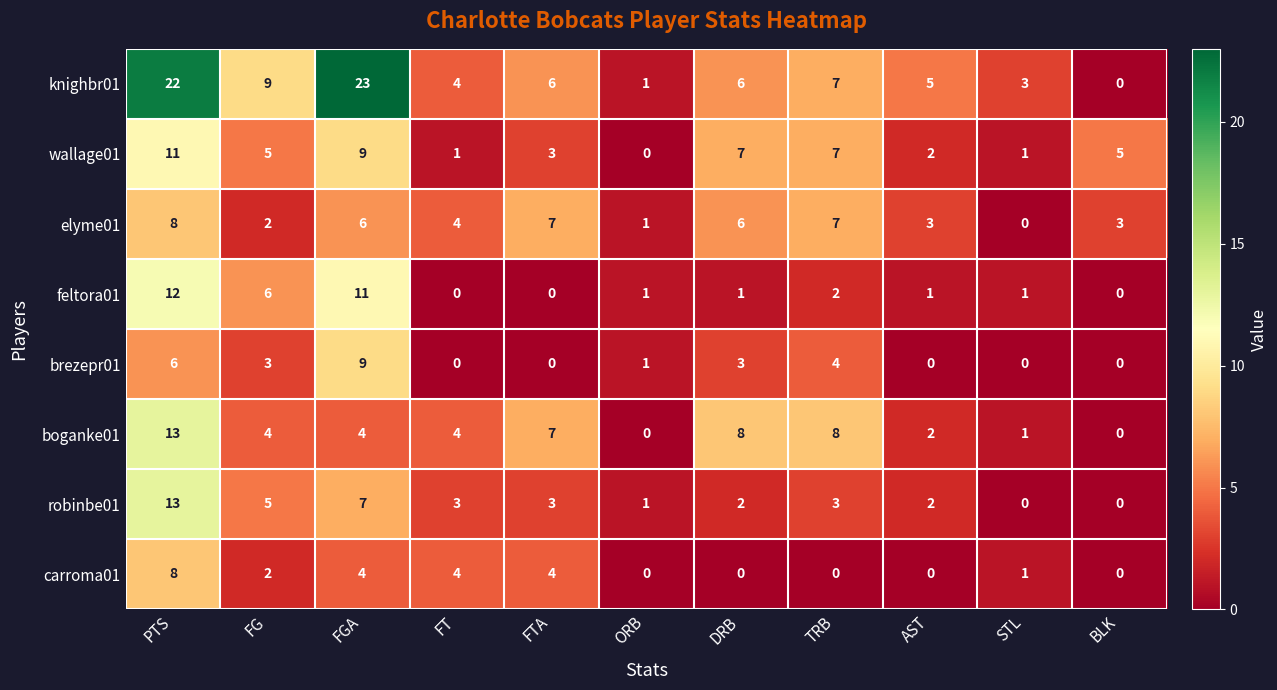

How many values in the robinbe01 series are below 3?

5